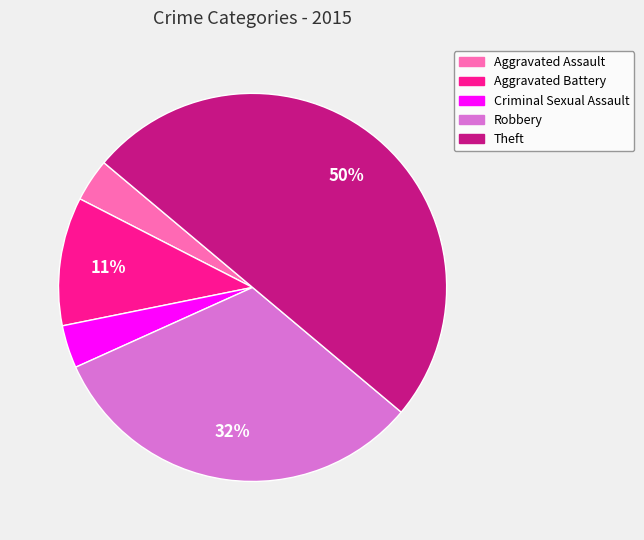

Count the number of slices in the pie.

5